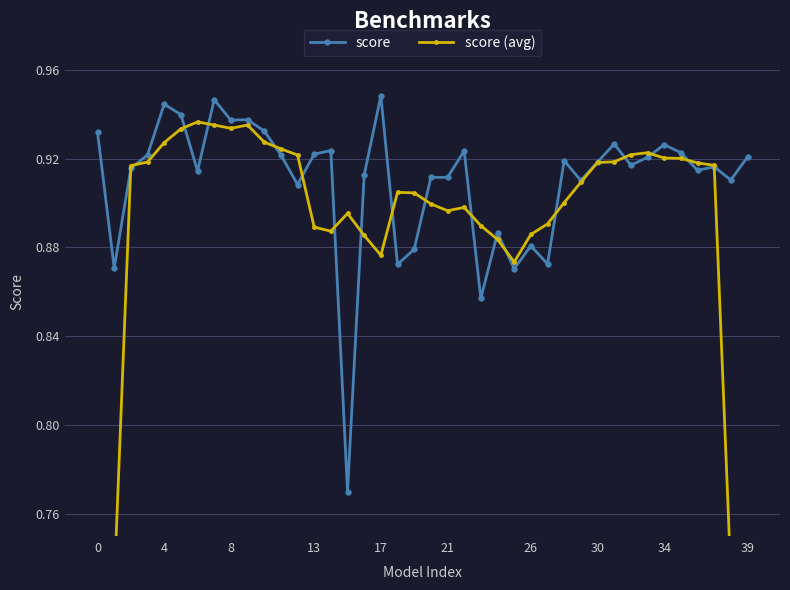

How many lines are shown in the chart?

2